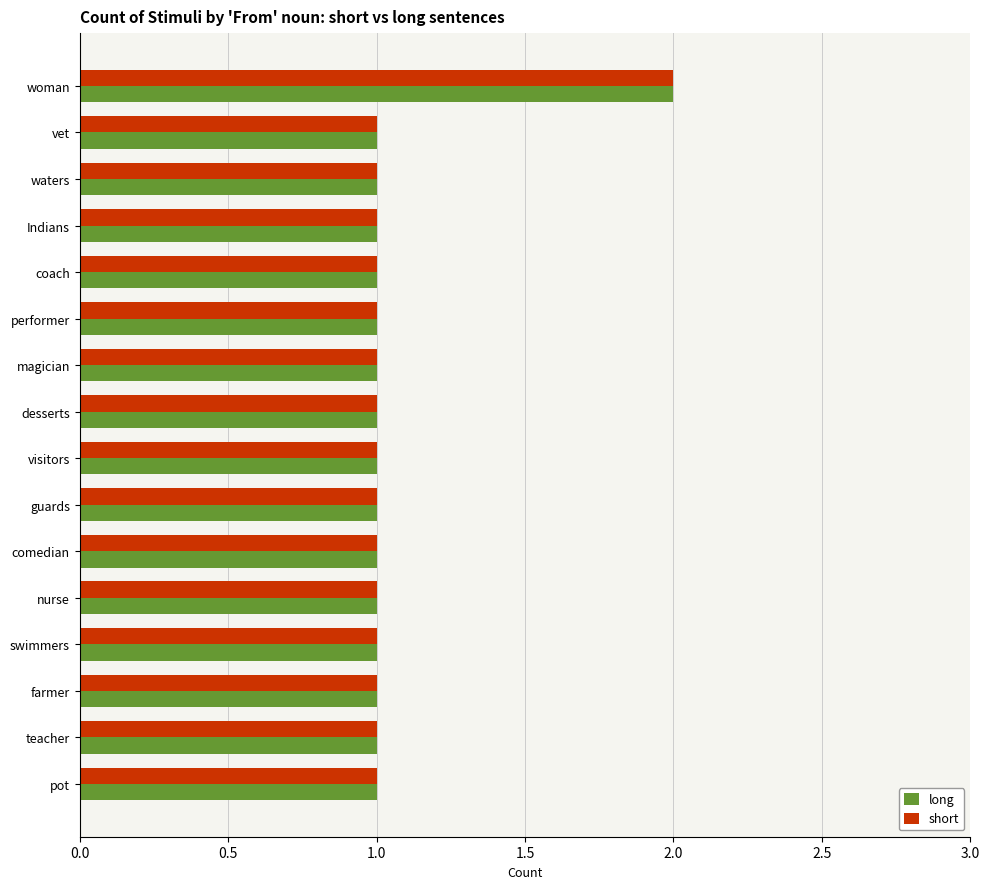

Which label corresponds to the largest value in the chart?

woman